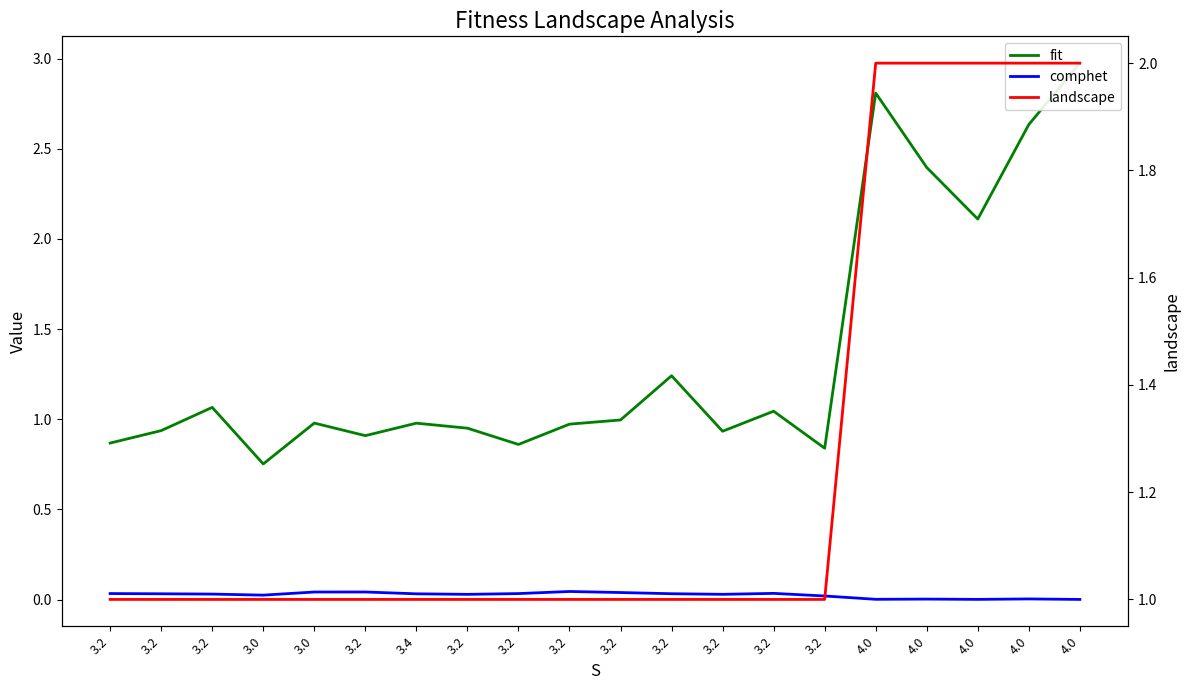

Is the value of landscape at 3.0 greater than the value of fit at 3.2?

Yes